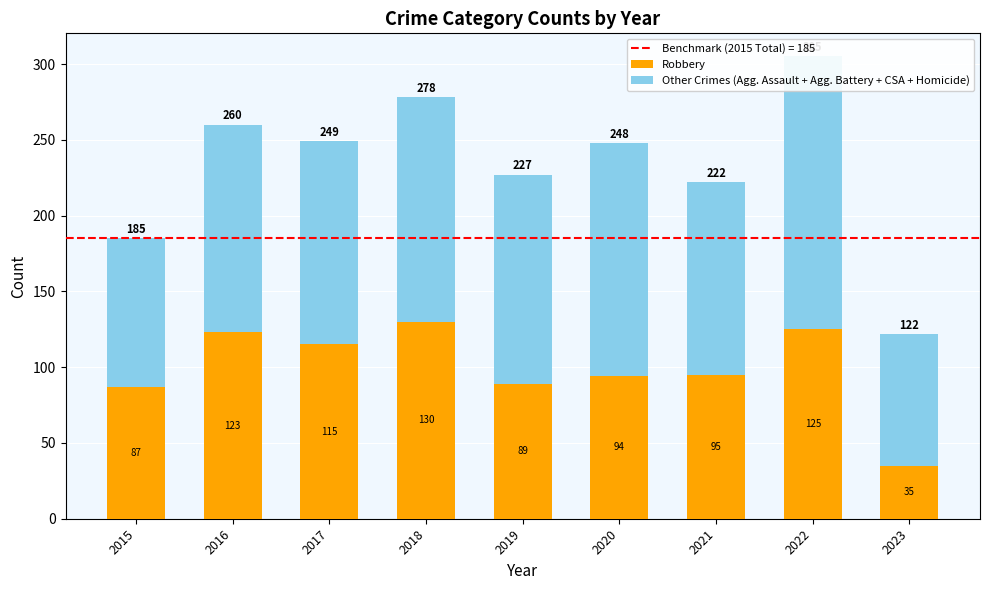

What is the difference between the Other Crimes (Agg. Assault + Agg. Battery + CSA + Homicide) values at 2023 and 2021?

40